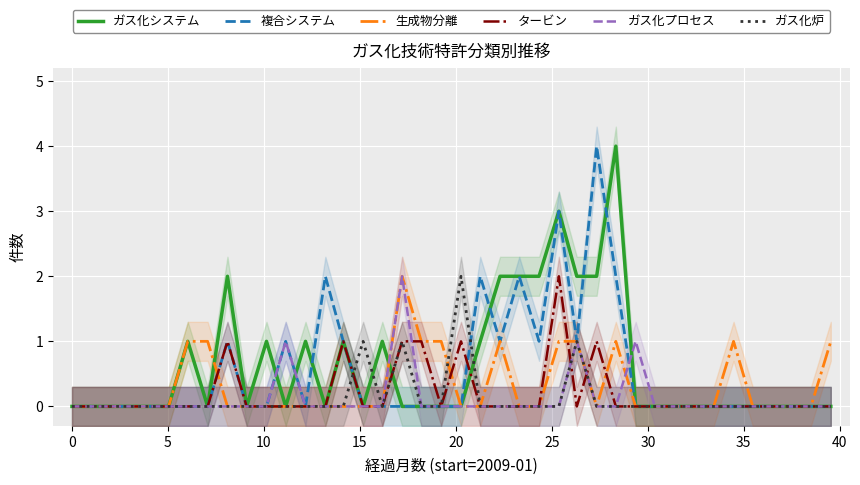

List the series in order of their peak value, lowest first.

生成物分離, タービン, ガス化プロセス, ガス化炉, ガス化システム, 複合システム